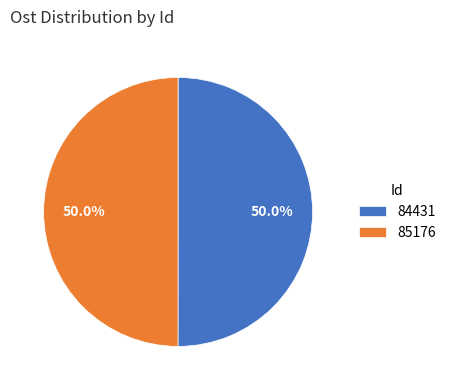

How much of the chart is everything except 84431?

50.0%